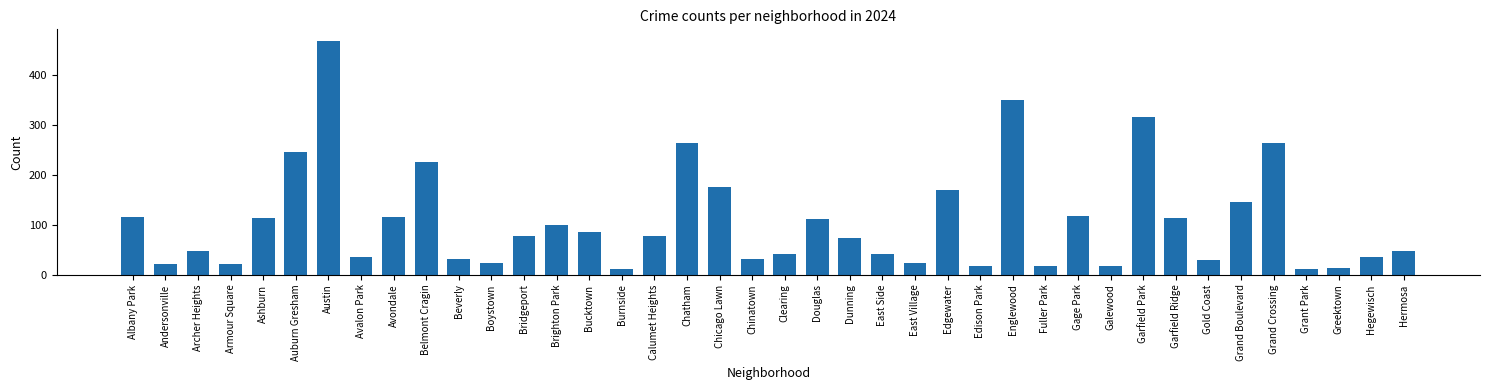

Which has a higher value, Douglas or Clearing?

Douglas